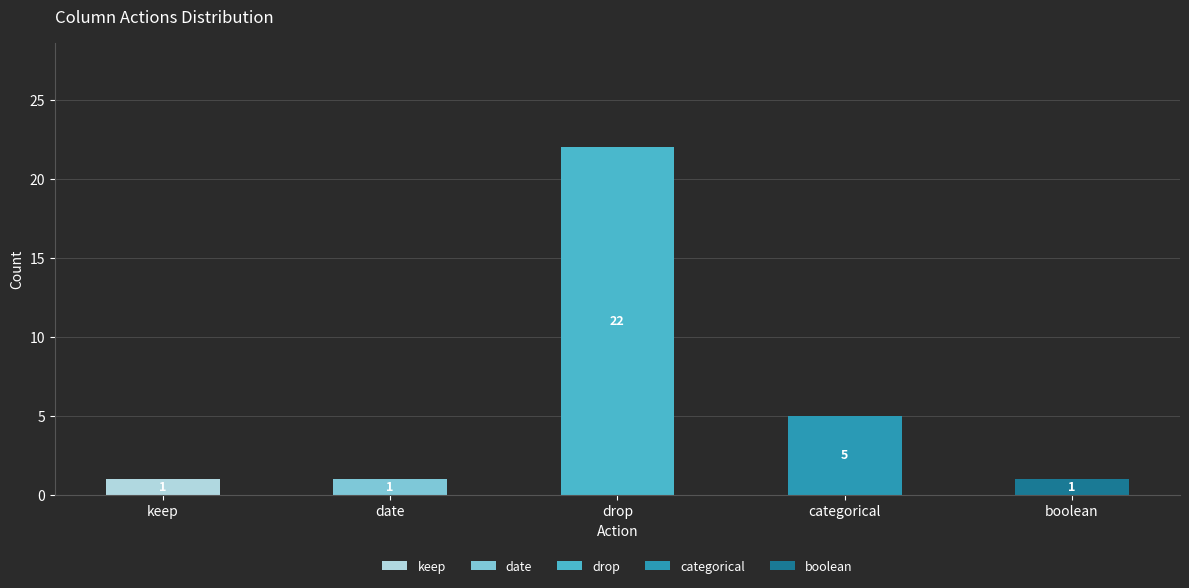

Does the chart contain stacked bars?

Yes